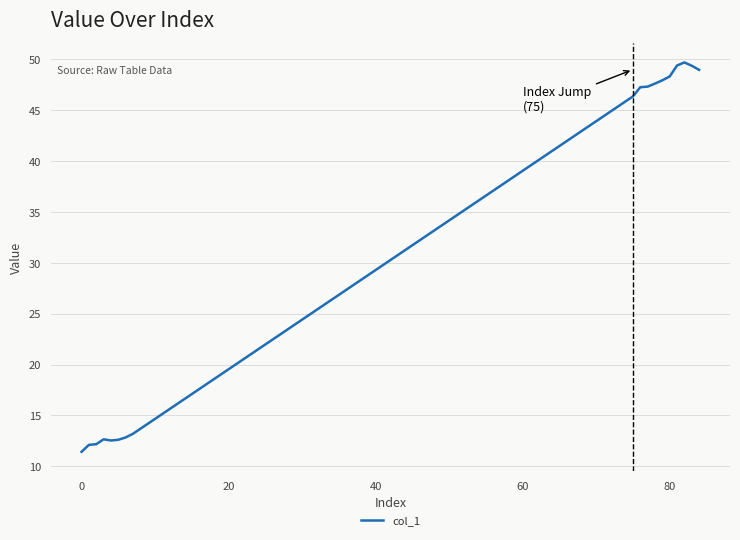

Is this an area chart (filled region under the line)?

No